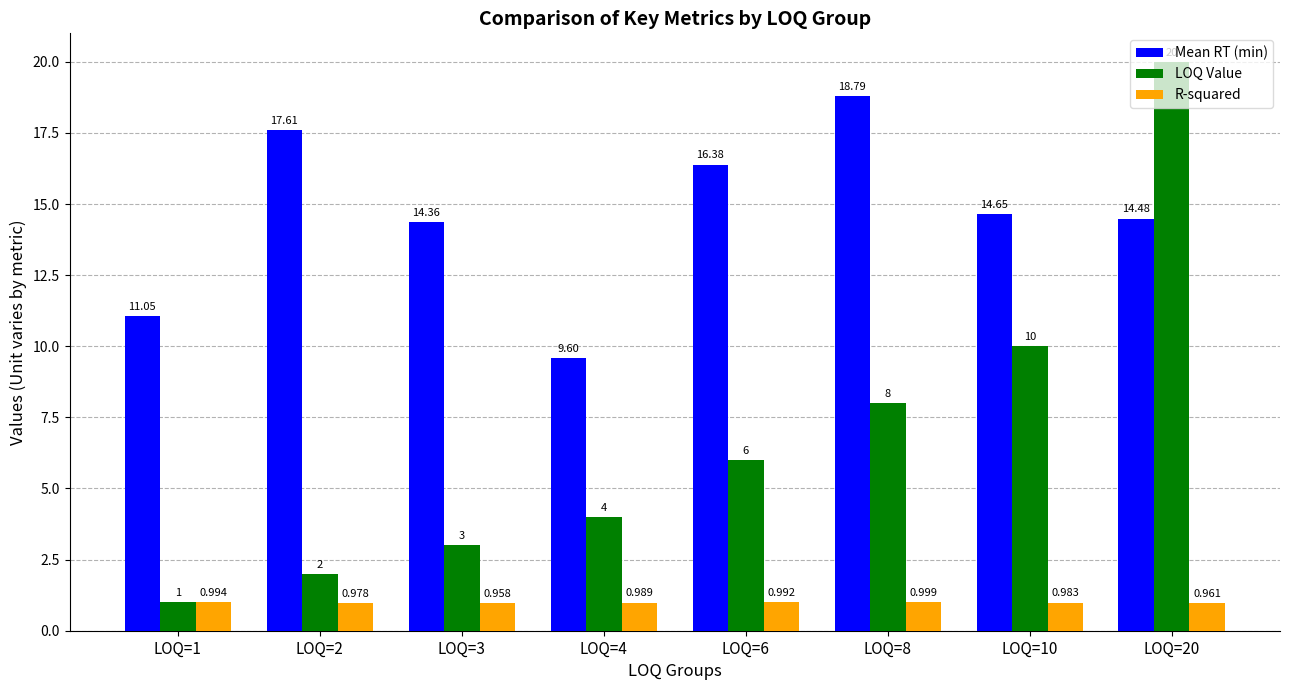

What is the difference between the LOQ Value values at LOQ=3 and LOQ=10?

7.0